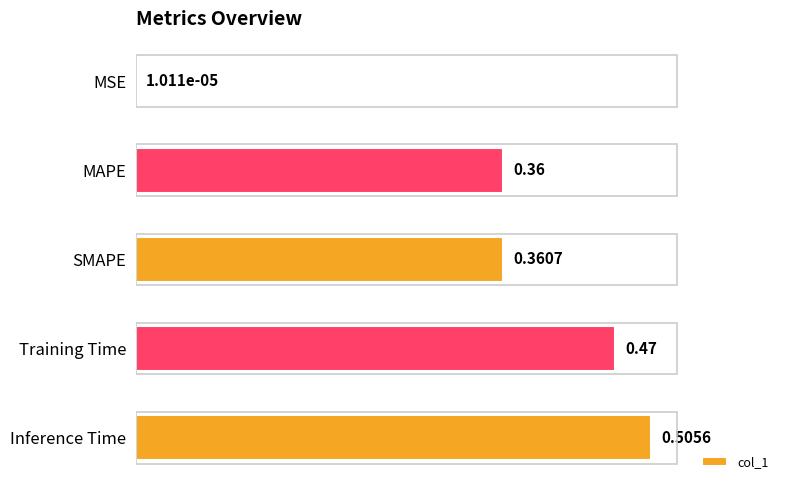

Which category has the highest value across all series?

Inference Time